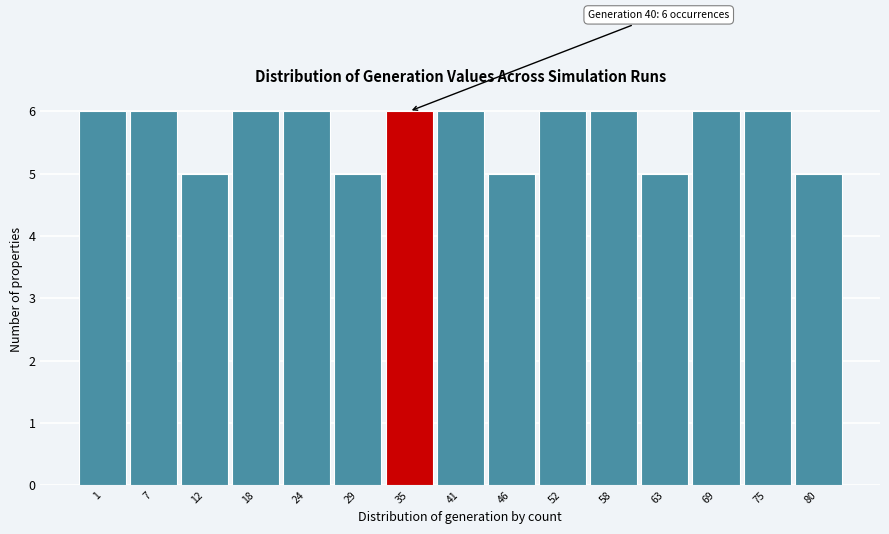

Reading right to left, extract all data points from this chart.

5	6	6	5	6	6	5	6	6	5	6	6	5	6	6